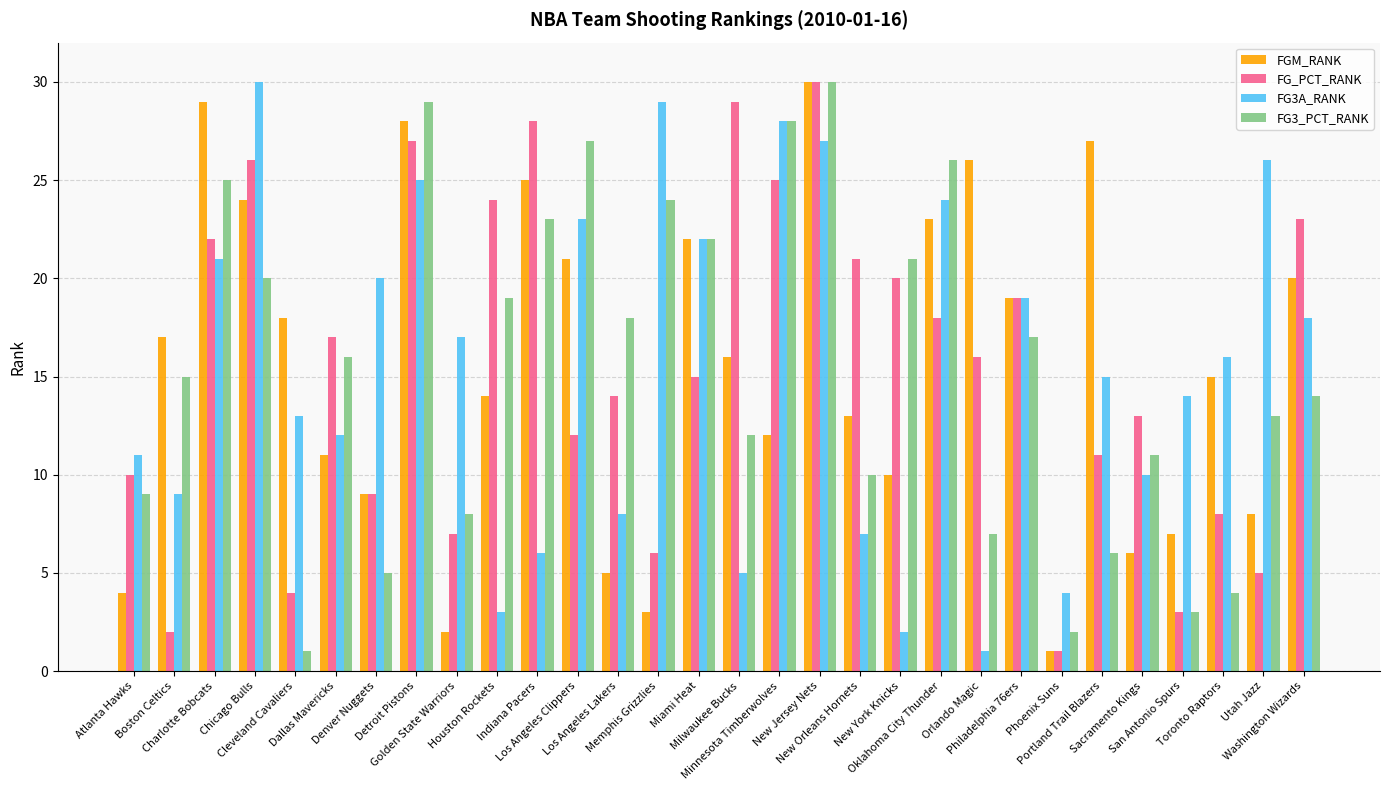

How many bars are there in each group?

4